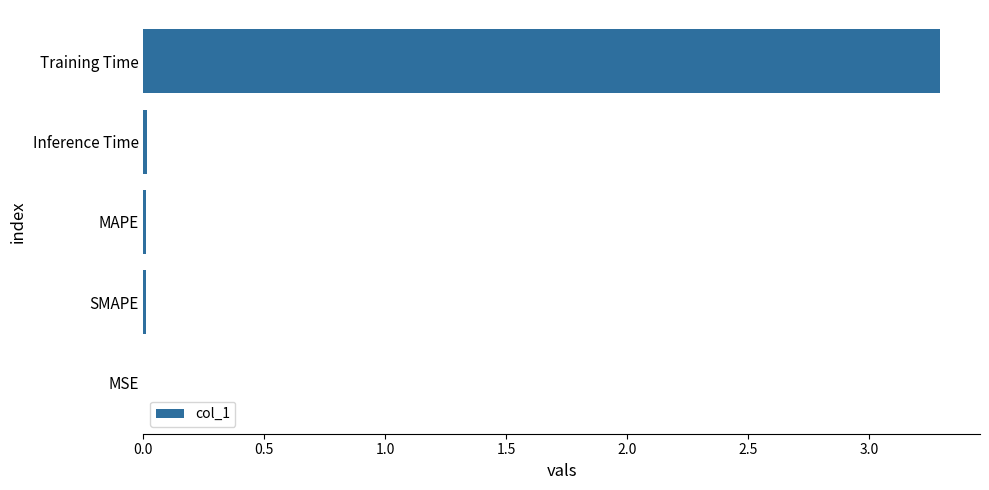

Is it true that the value at MSE is 0.0?

True